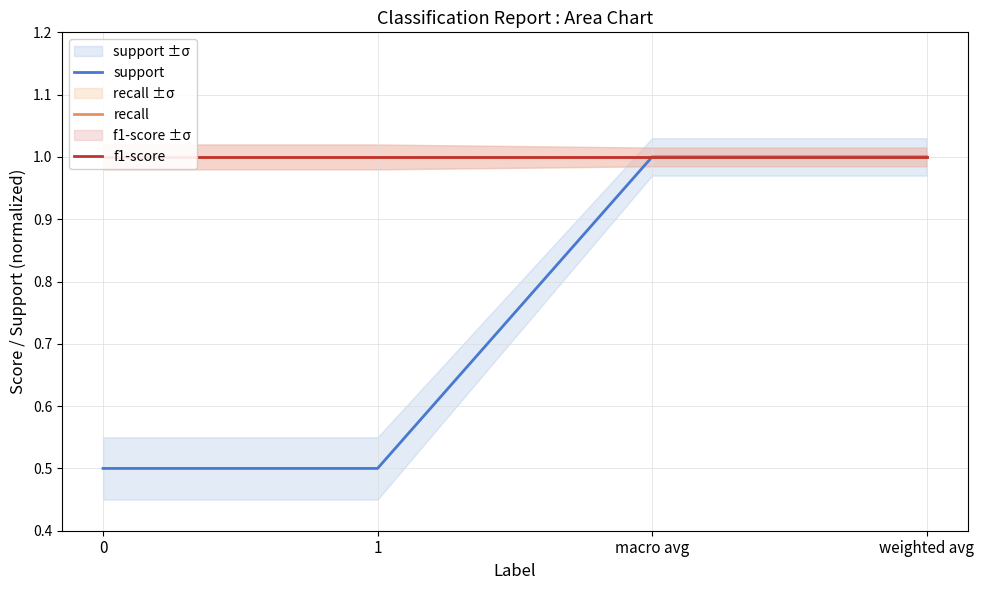

Which series has the largest total across all categories?

recall